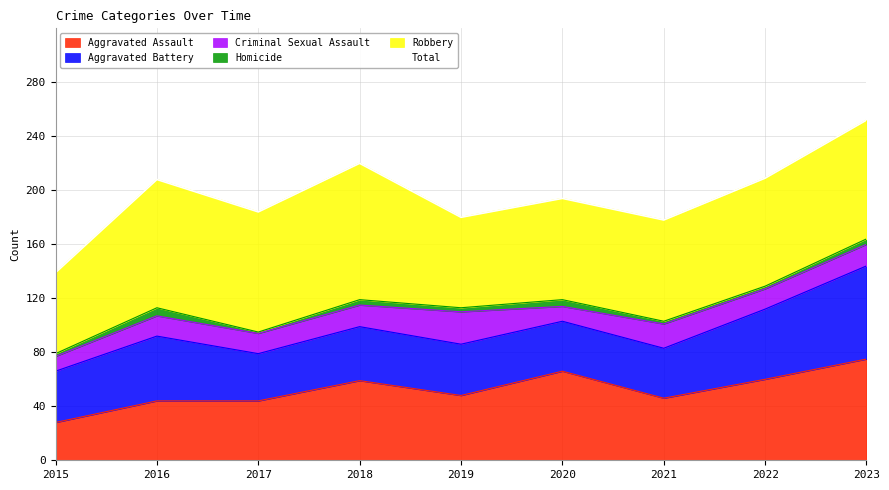

What is the minimum value shown in the chart?

139